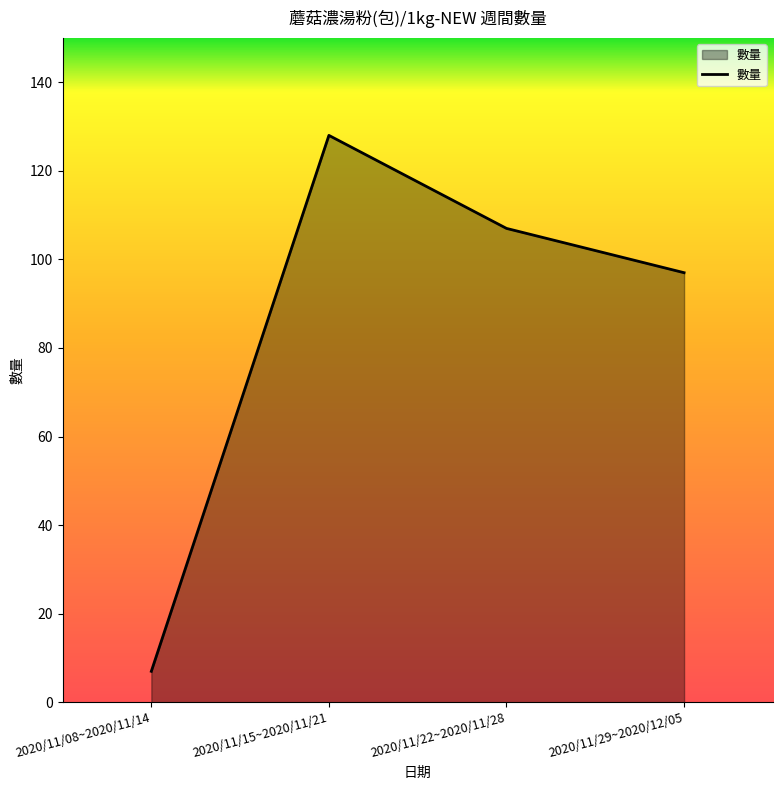

What is the change in value from 2020/11/15~2020/11/21 to 2020/11/29~2020/12/05?

-31